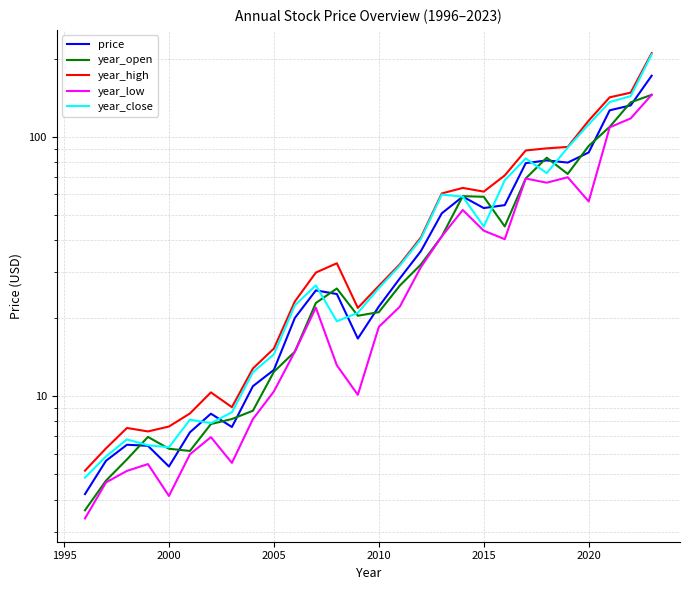

How many lines are shown in the chart?

5